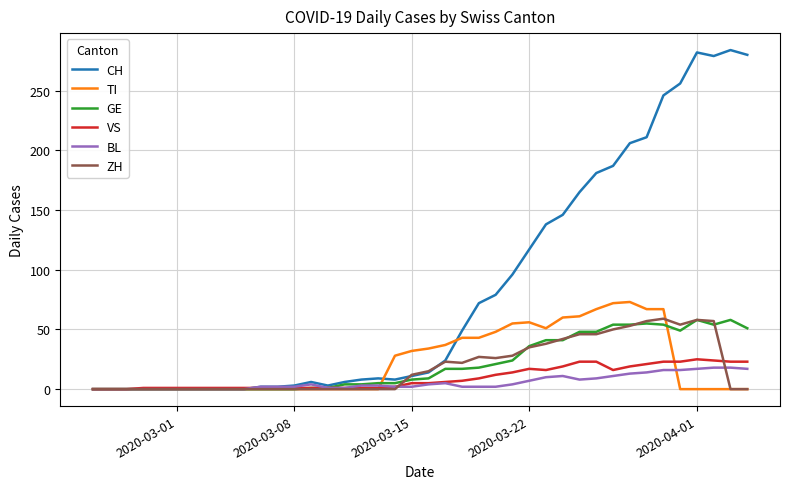

Which series has the widest spread of values?

CH